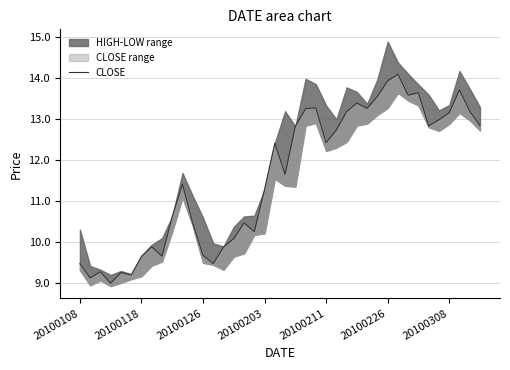

What is the difference between the second highest and second lowest values?

4.8